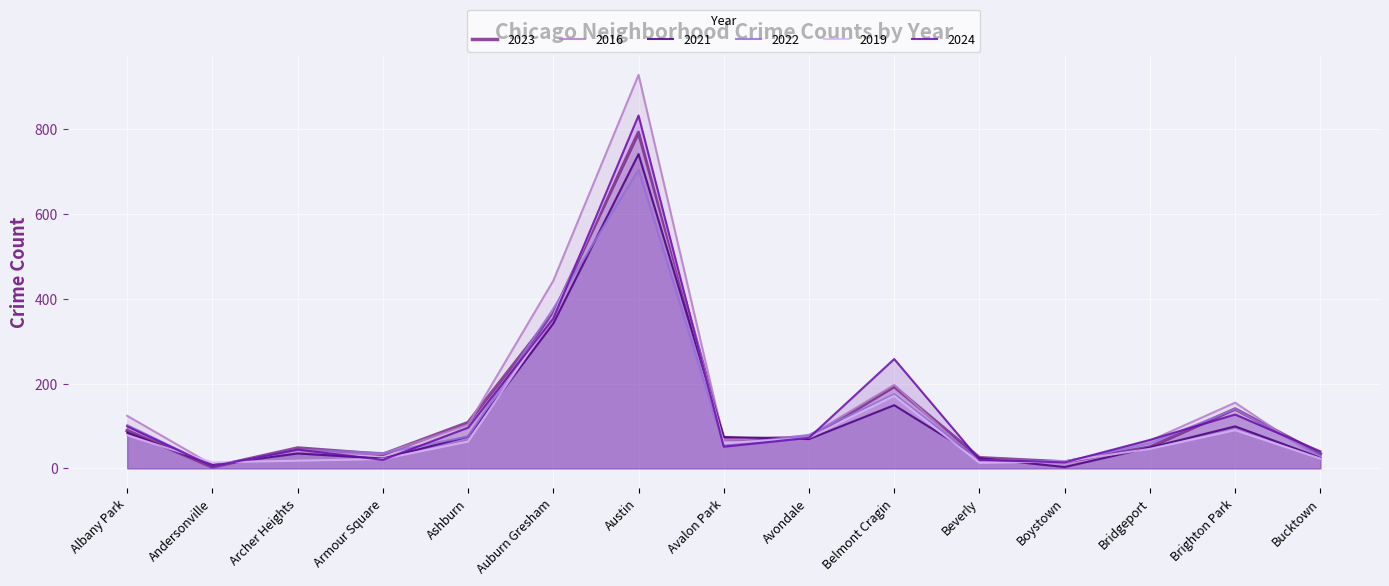

What is the value of the 2021 point at the 15th from the left?

25